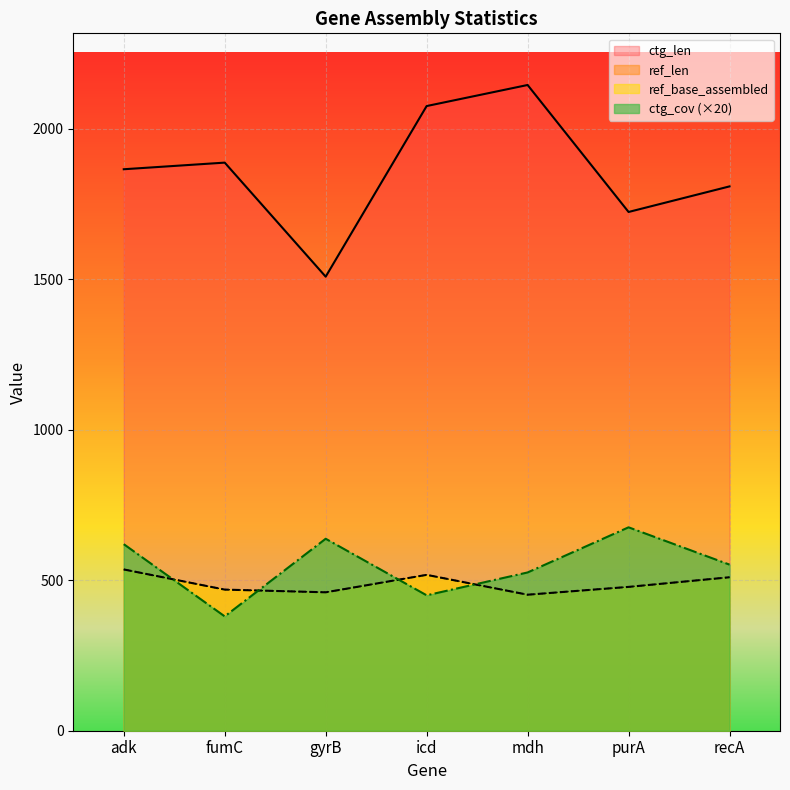

Between fumC and recA, which series saw the biggest shift?

ctg_cov